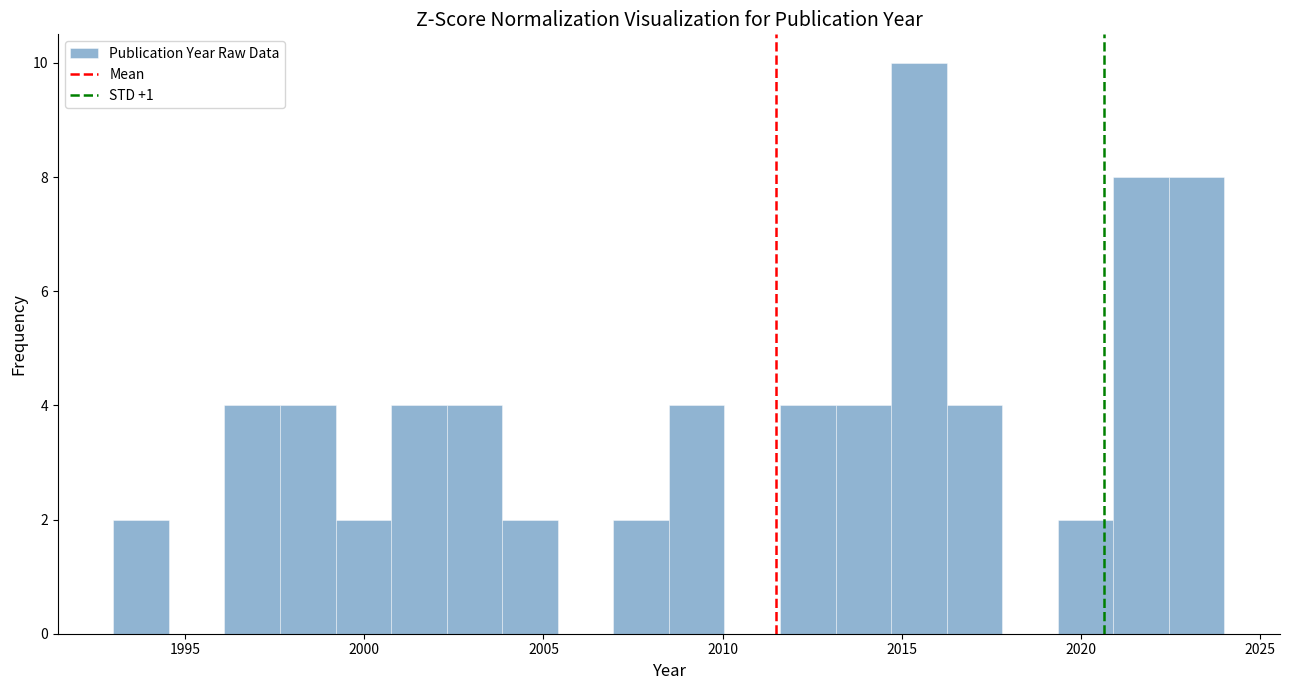

Read against the x-axis, roughly where is the centre of the tallest bar?

2015.5